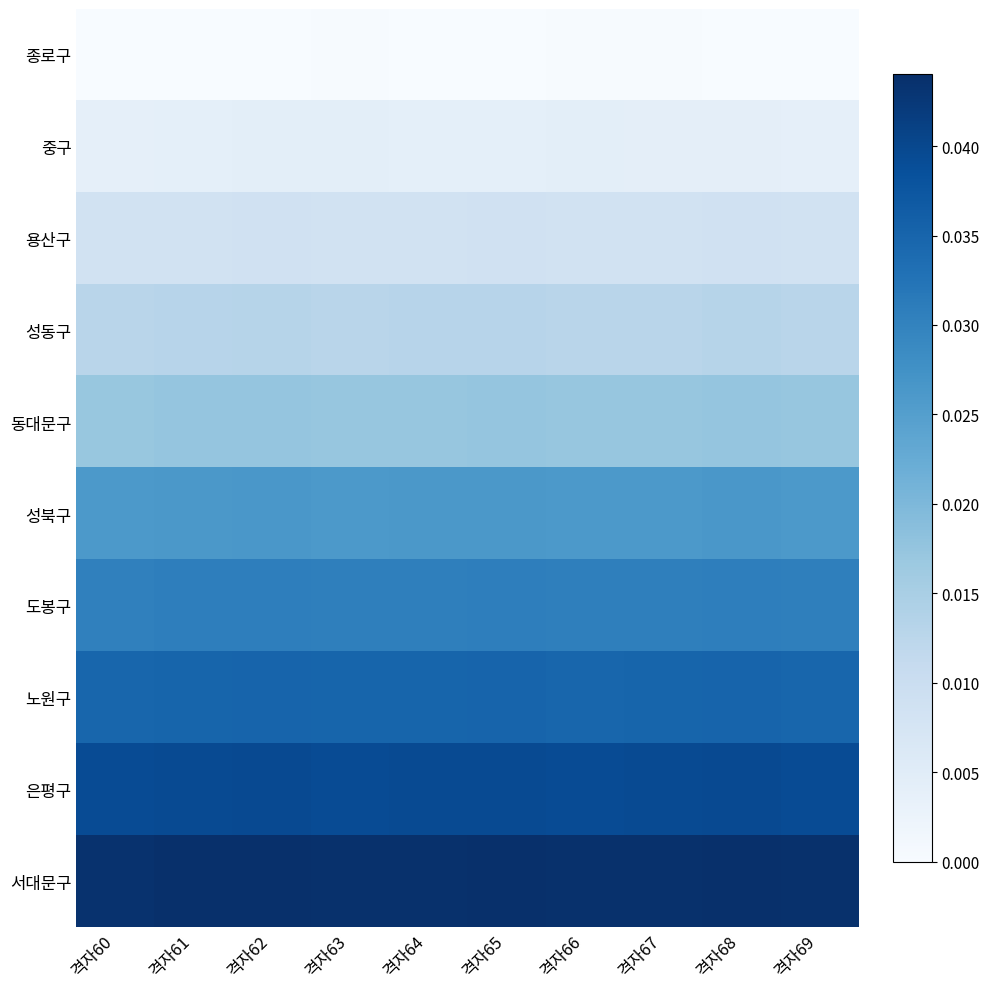

Between 격자62 and 격자64, which is larger?

격자64